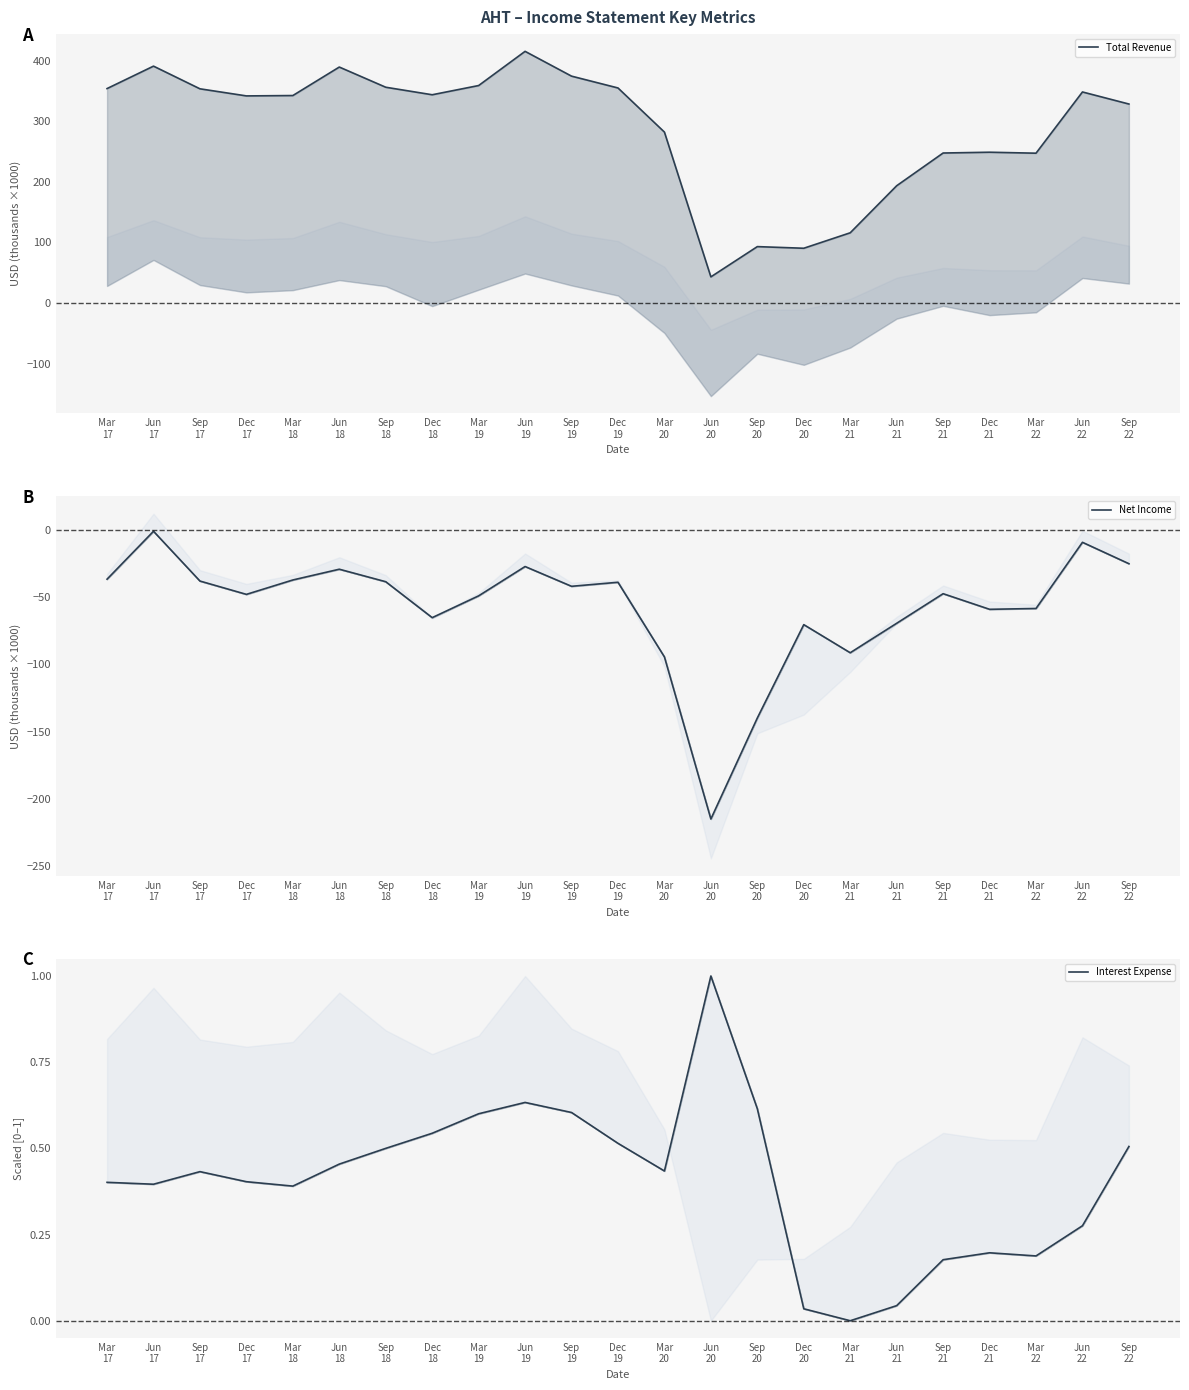

What is the sum of the Total Revenue values at Jun
18 and Jun
20?

432.3